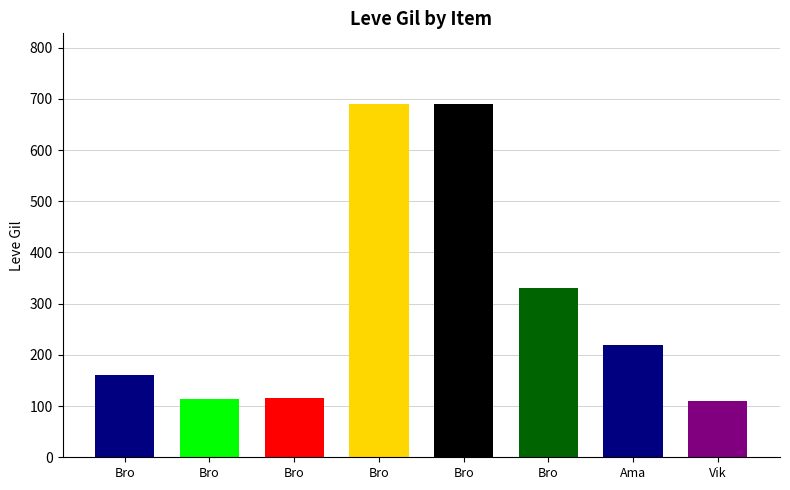

How many data points are less than 220?

4